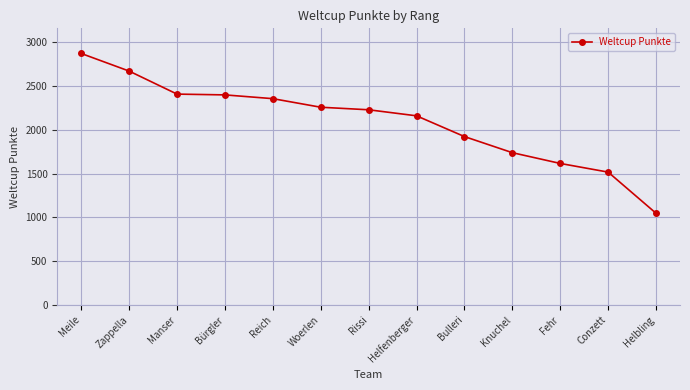

What position from the left is Knuchel?

10